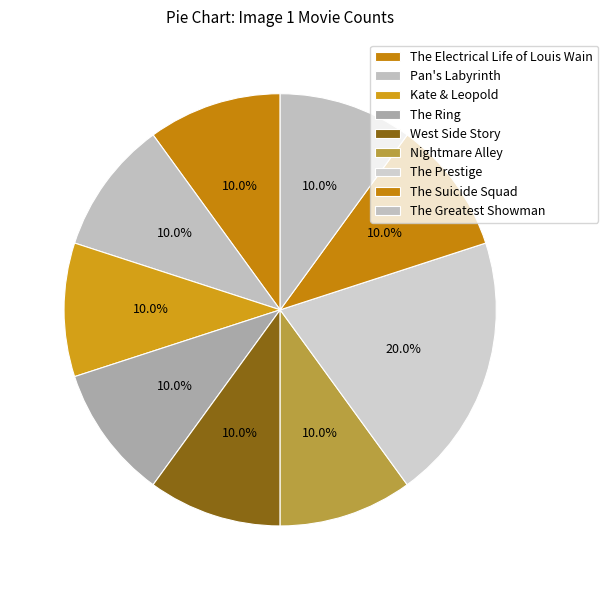

Is there a majority slice in this chart?

No